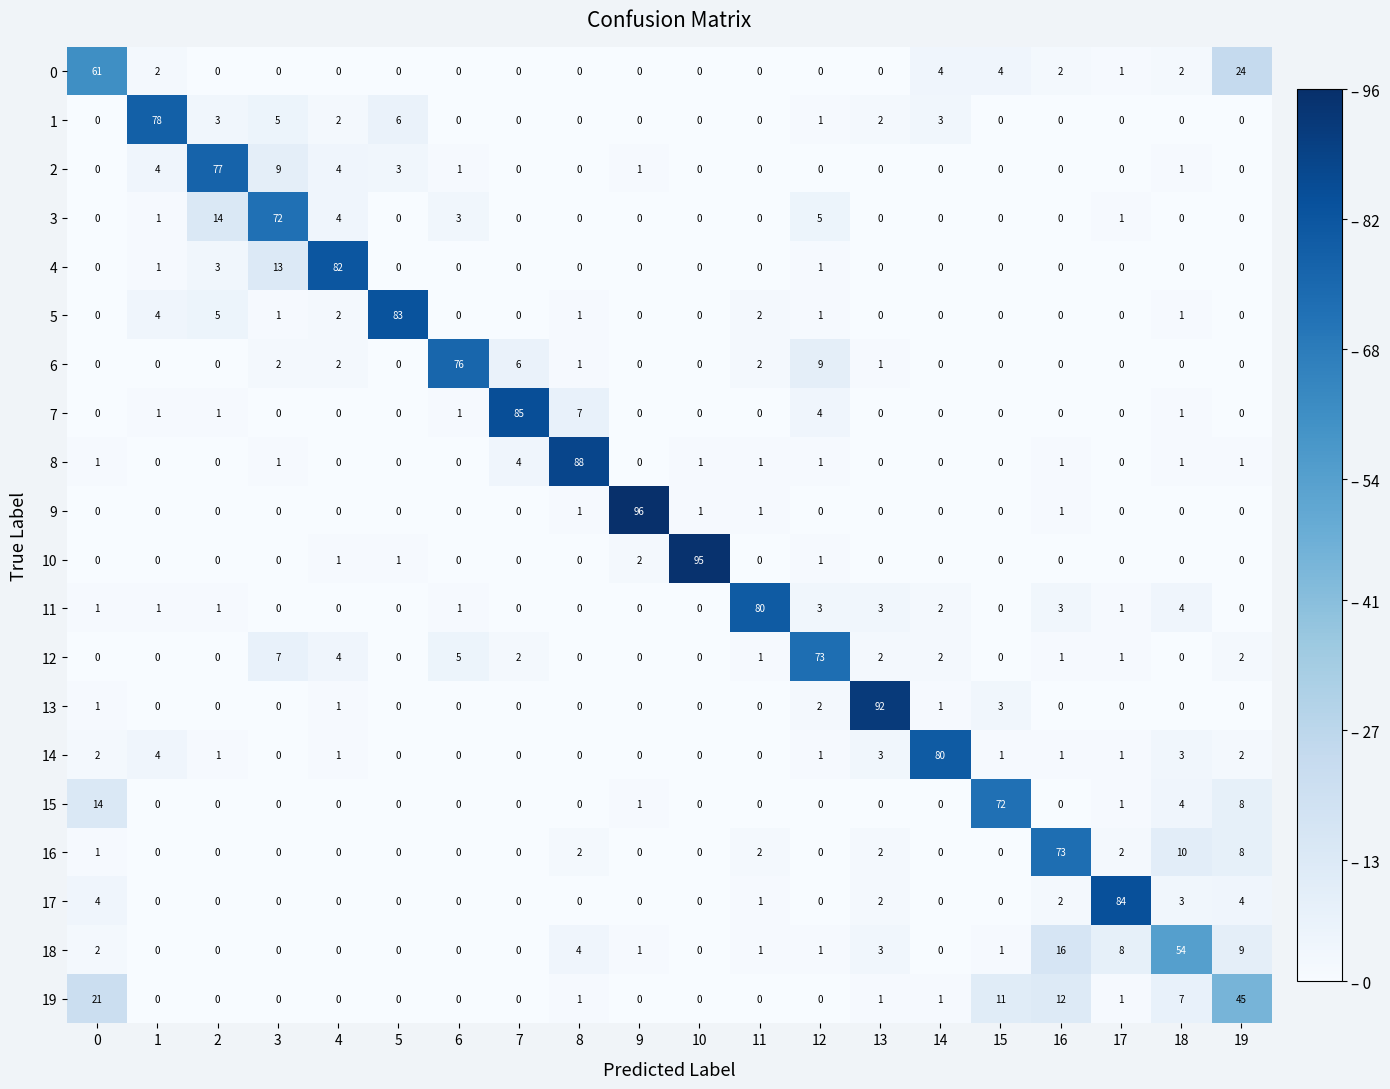

What is the difference between the highest and lowest values at 18?

54